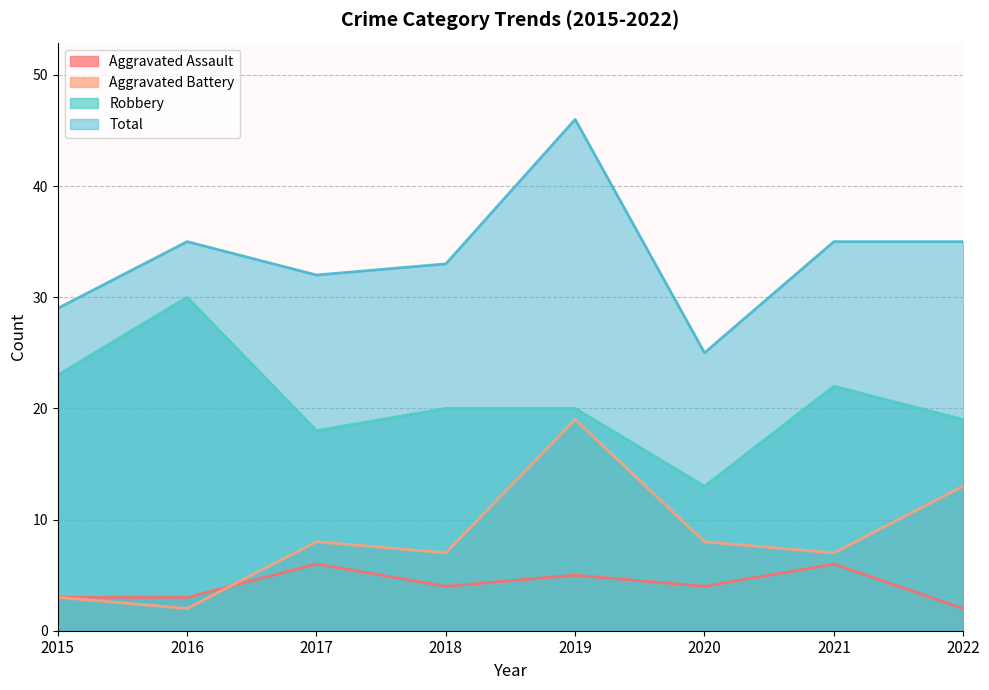

List the labels in order of Aggravated Battery value, largest first.

2019, 2022, 2017, 2020, 2018, 2021, 2015, 2016